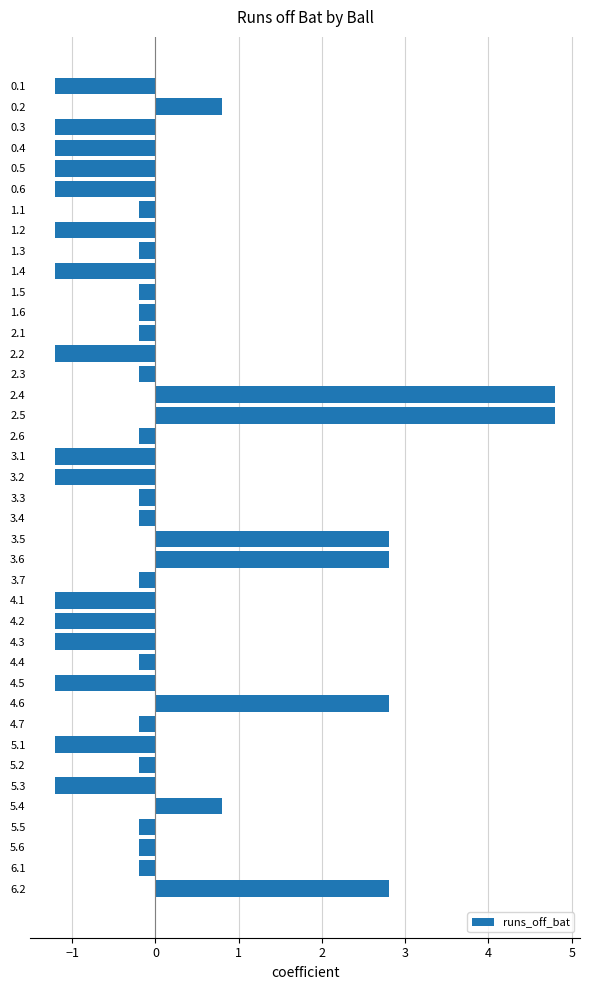

What is the greatest value displayed?

4.8